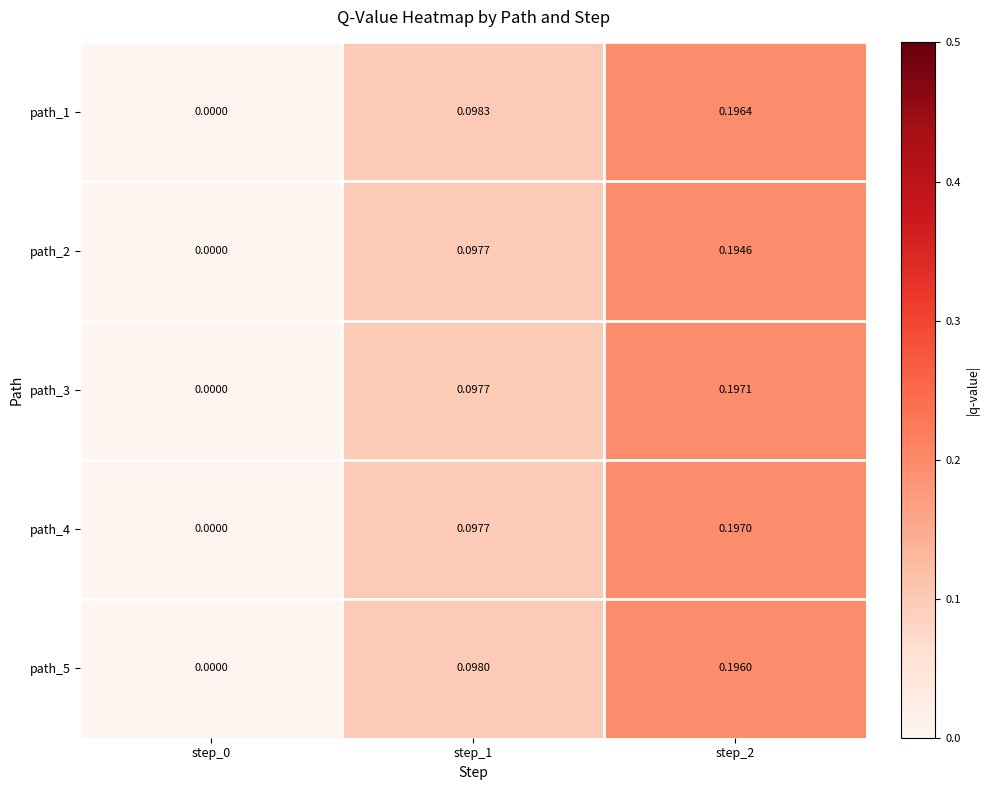

Is the value of path_1 at step_0 greater than the value of path_3 at step_2?

No